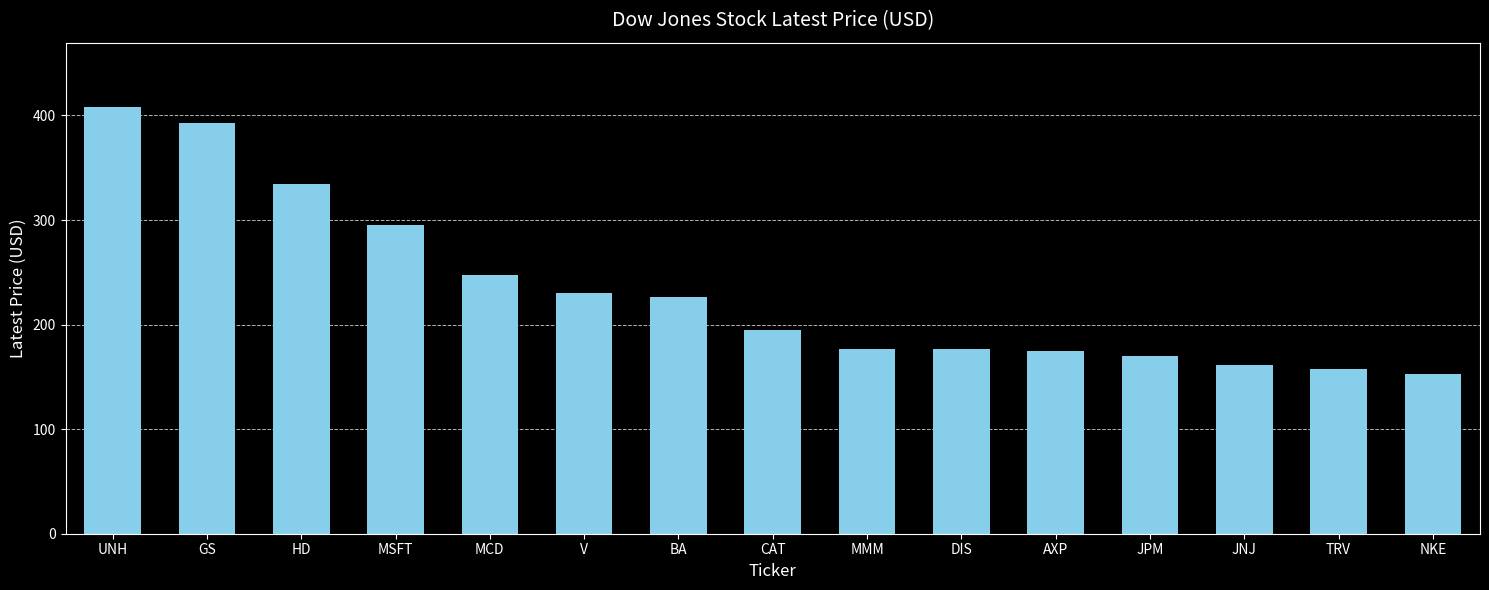

What is the difference between the maximum and second lowest values?

251.1